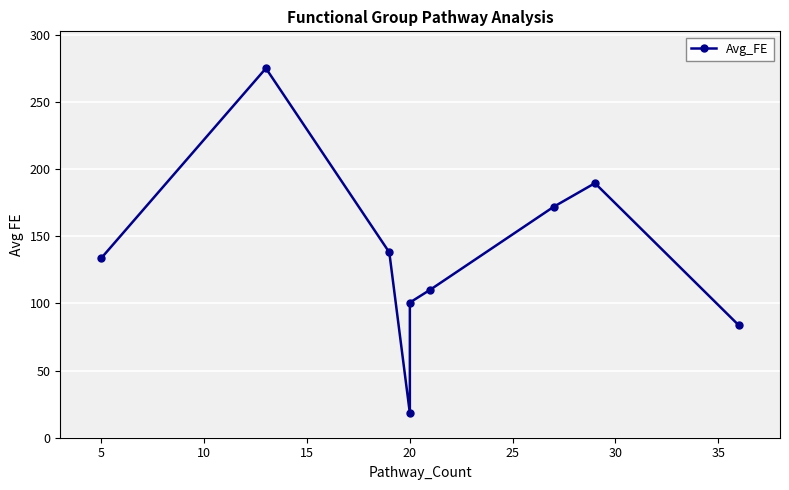

Which has a higher value, 35 or 30?

35